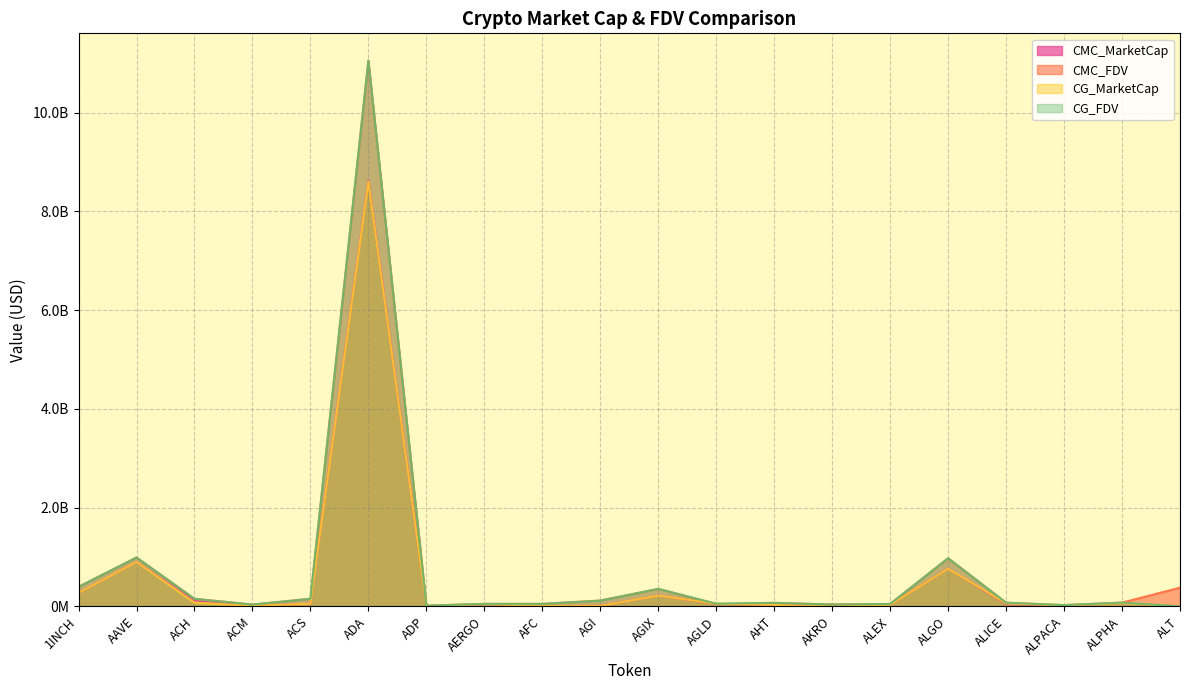

What is the difference between the maximum and minimum values in the CMC_FDV series?

11039818142.0